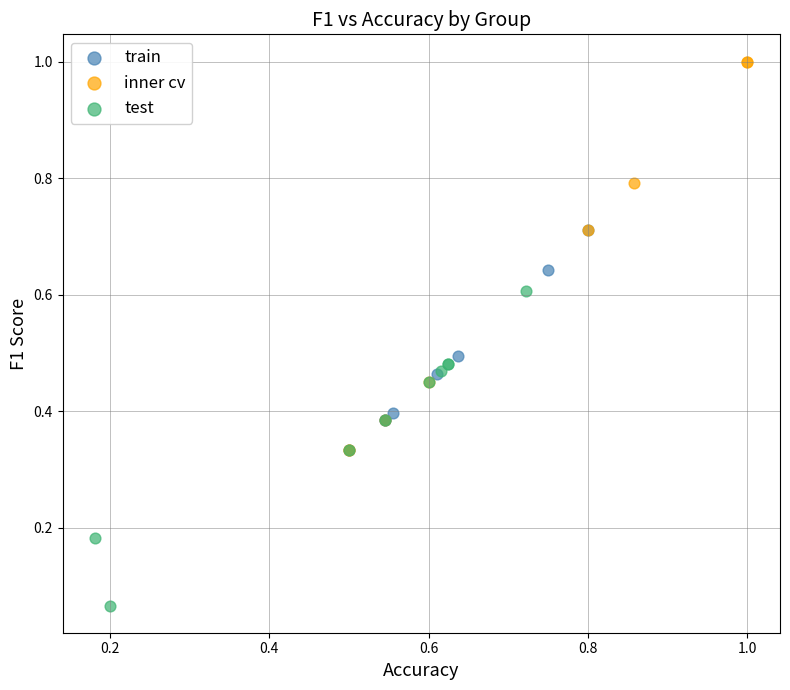

Which series reaches the maximum Y coordinate?

inner cv